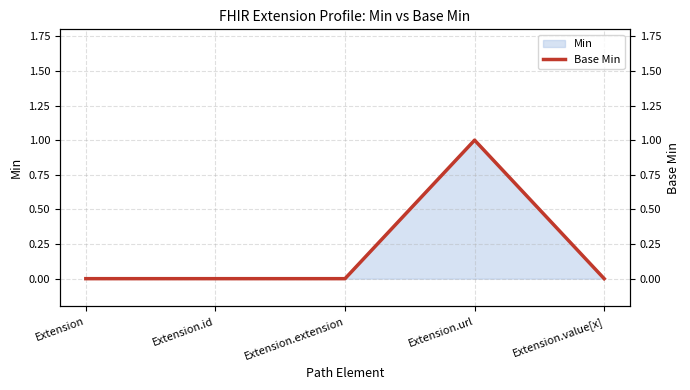

At which category does the chart reach its peak across all series?

Extension.url